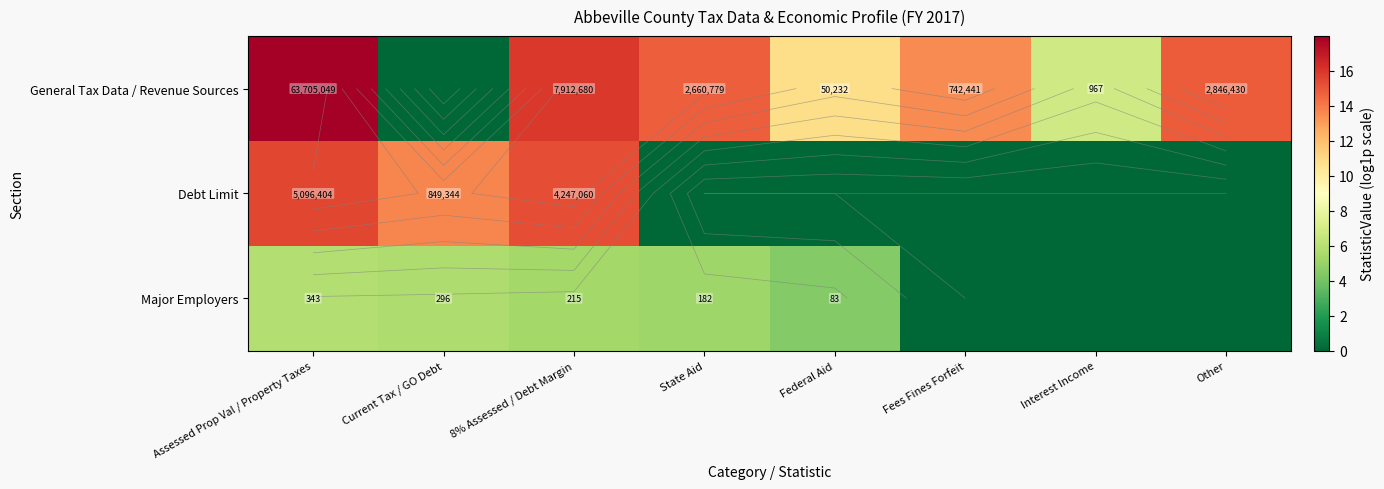

How many categories are shown in the chart?

8